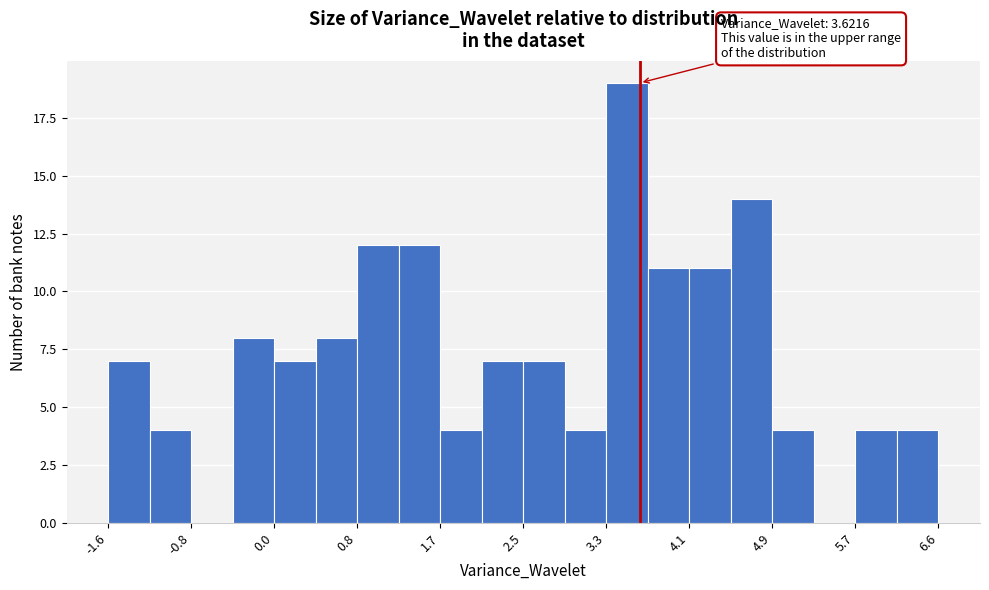

Over which range of the x-axis is the bar tallest?

3.3 to 3.7